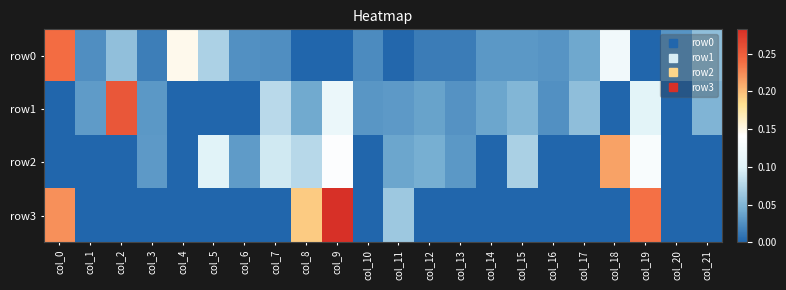

What is the greatest value displayed?

0.3